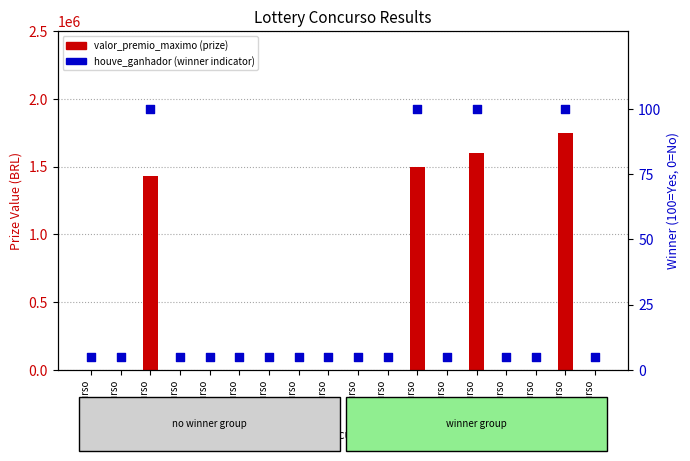

Is the value of houve_ganhador (winner) at Concurso
14 greater than the value of valor_premio_maximo (prize) at Concurso
16?

Yes